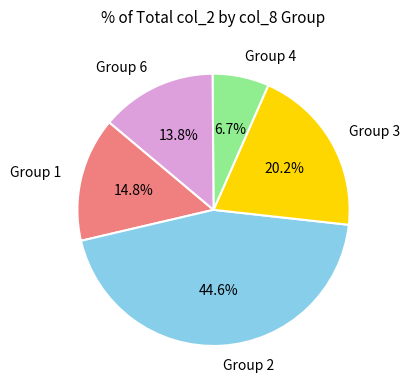

Which has a higher value, Group 2 or Group 6?

Group 2